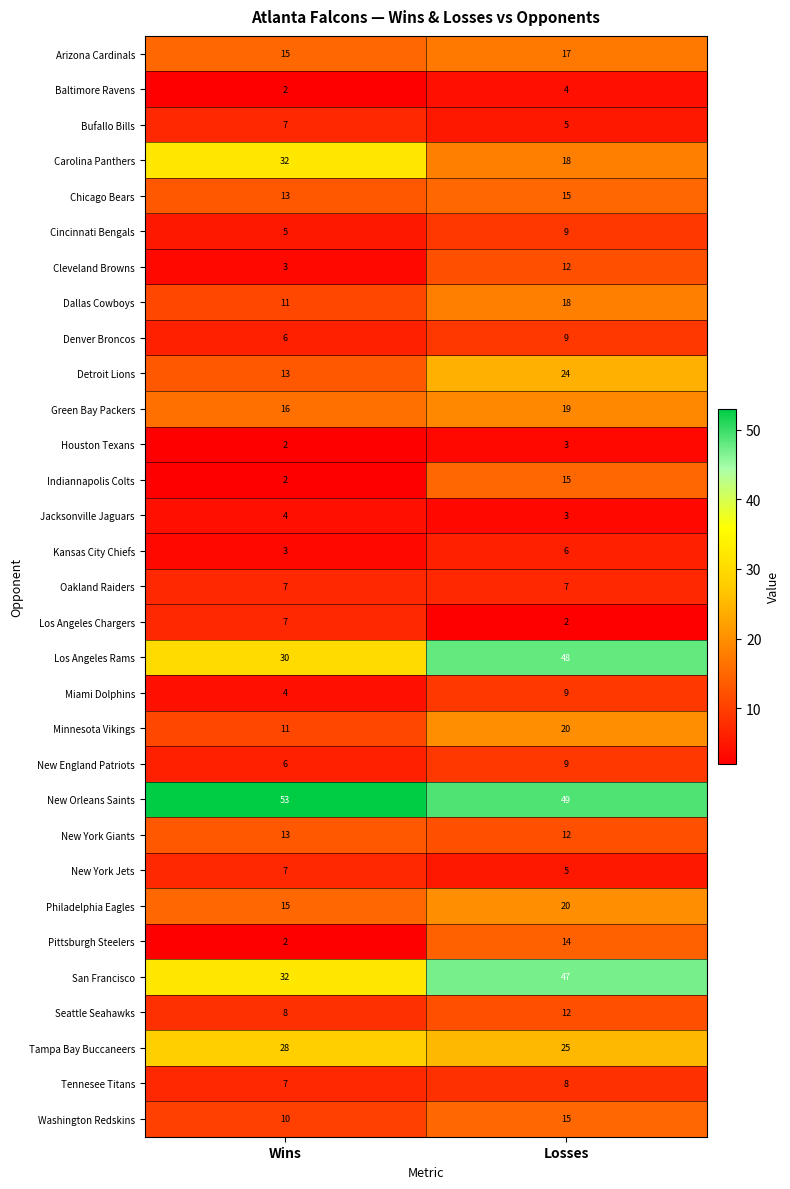

Between Wins and Losses, which series saw the biggest shift?

Los Angeles Rams